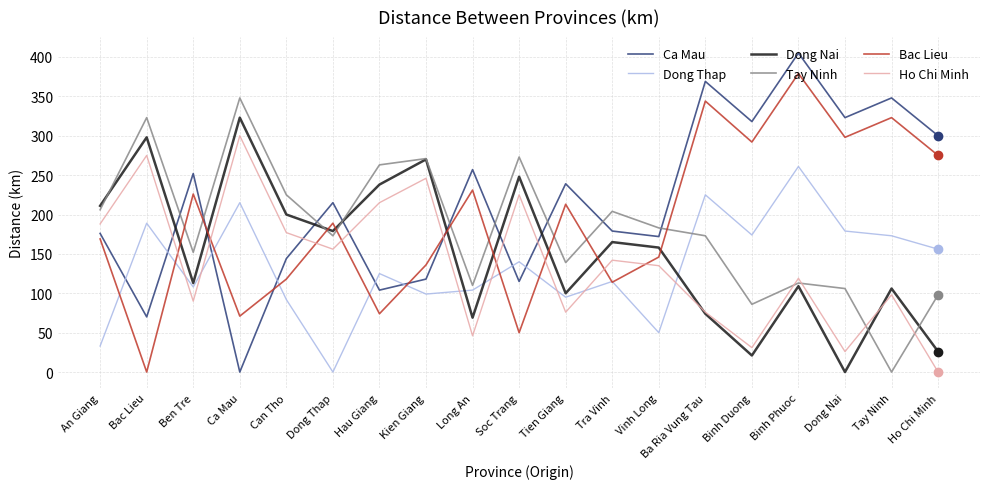

Rank the series at Can Tho from lowest to highest value.

Dong Thap, Bac Lieu, Ca Mau, Ho Chi Minh, Dong Nai, Tay Ninh